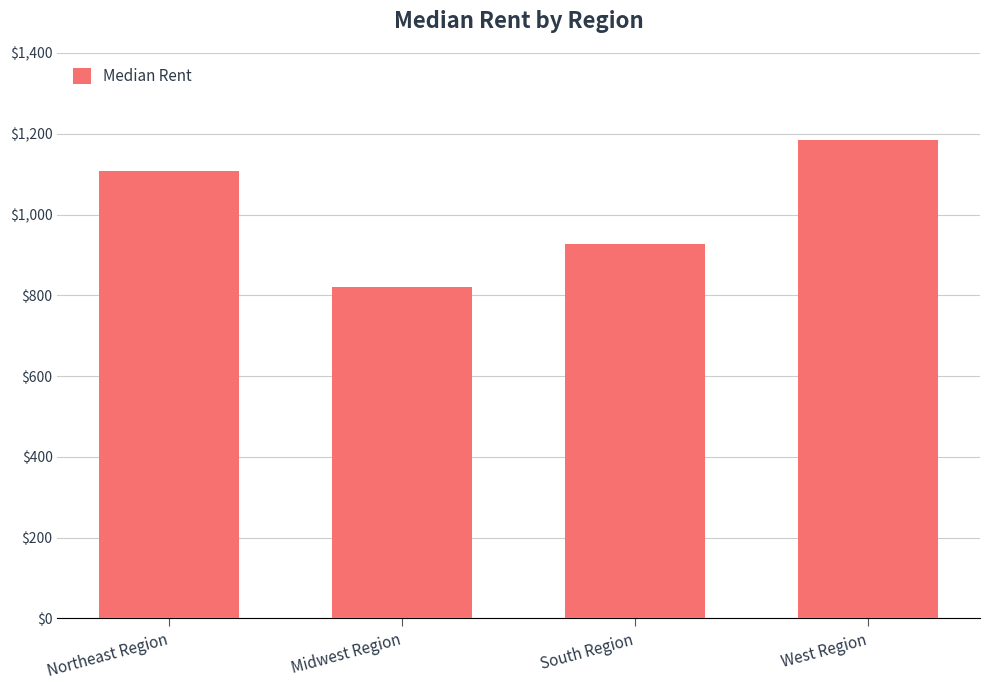

What is the smallest value displayed?

821